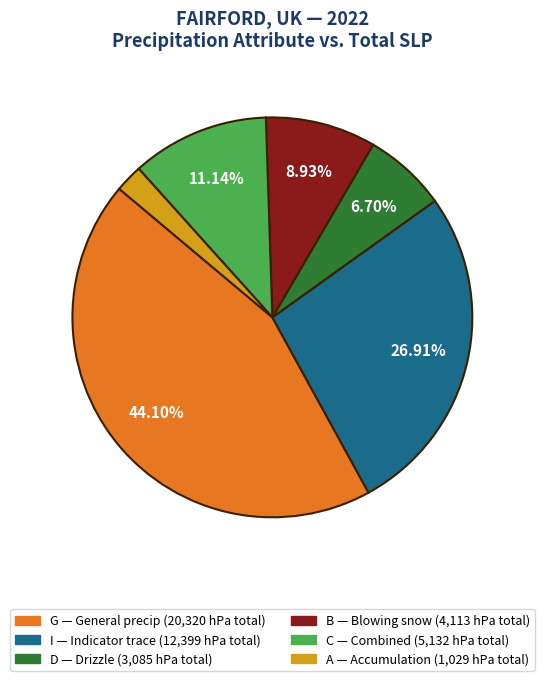

How many slices are in this pie chart?

6